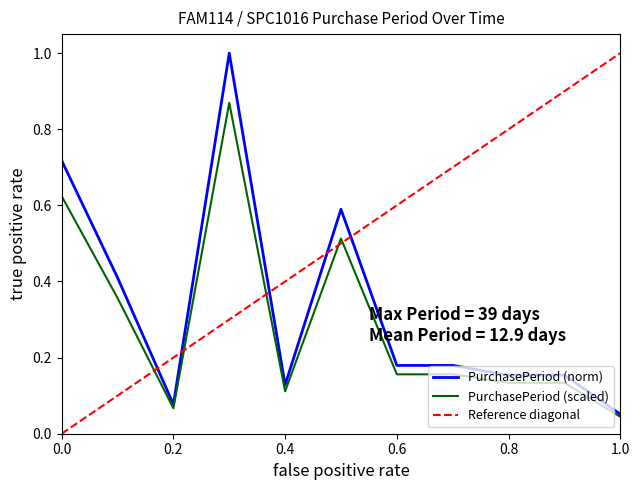

Reading right to left, what are all the values shown in this chart?

0.1	0.2	0.2	0.2	0.2	0.6	0.1	1.0	0.1	0.4	0.7